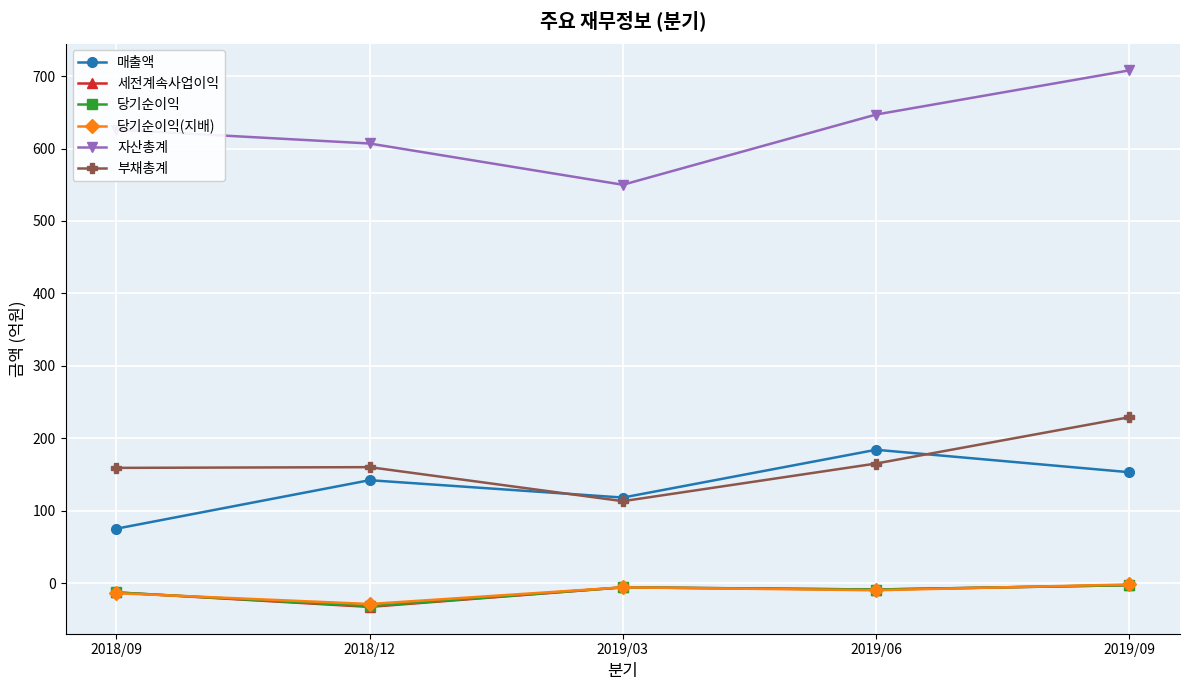

How many series are shown in this chart?

6